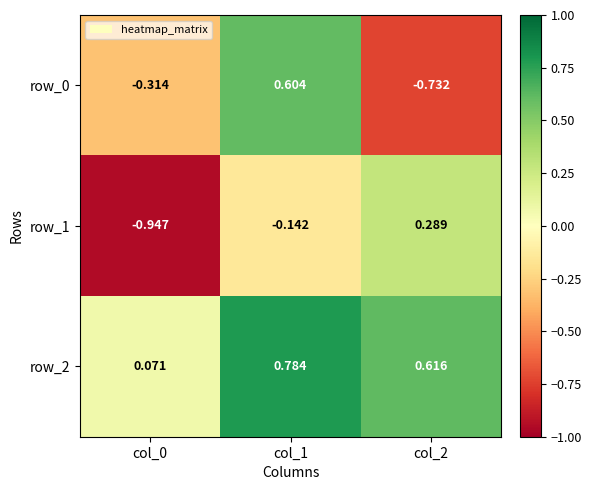

At which label is row_2 closest to 0?

col_0